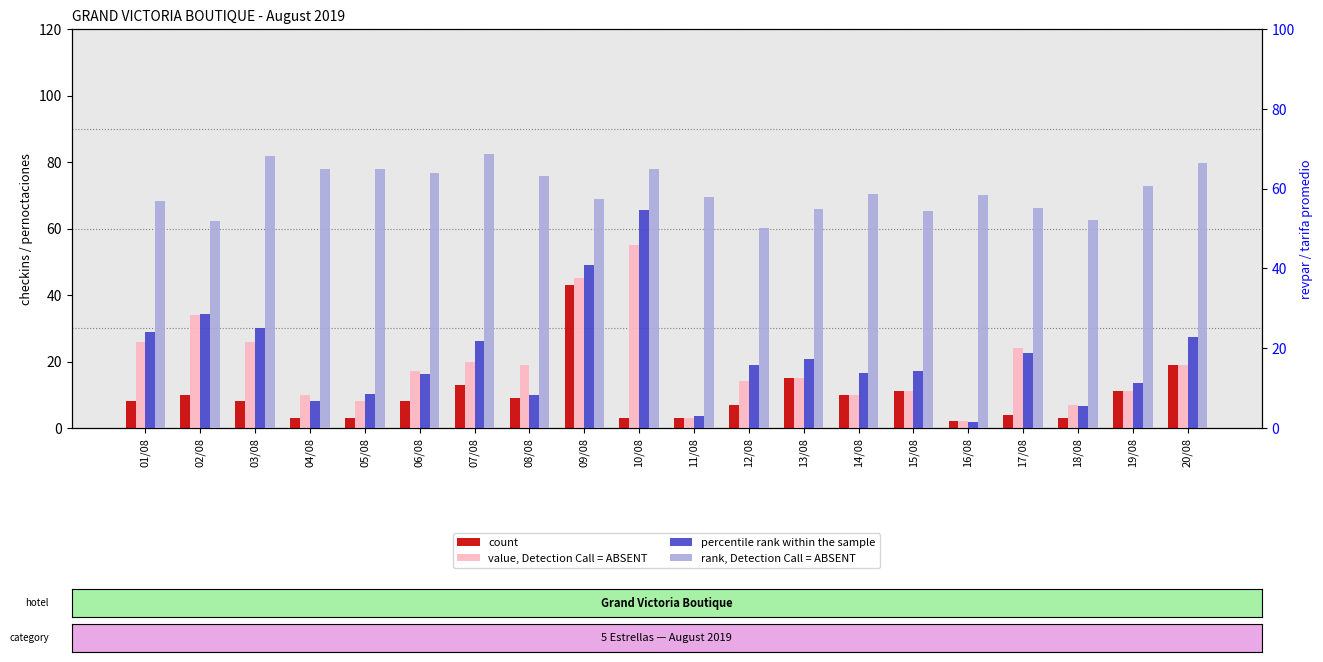

What is the greatest value displayed?

68.7